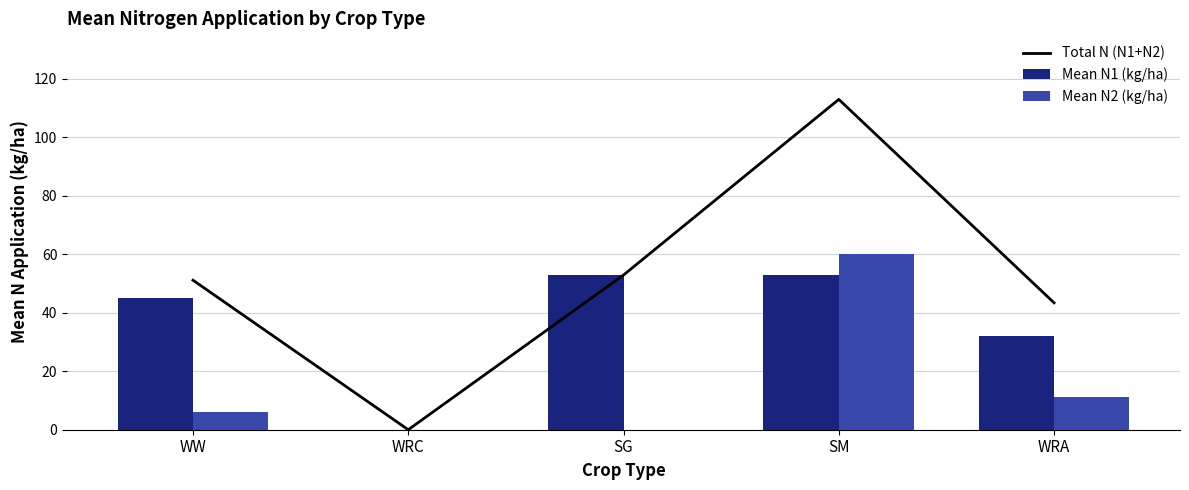

What value does the Total N (N1+N2) series have at WW?

51.1